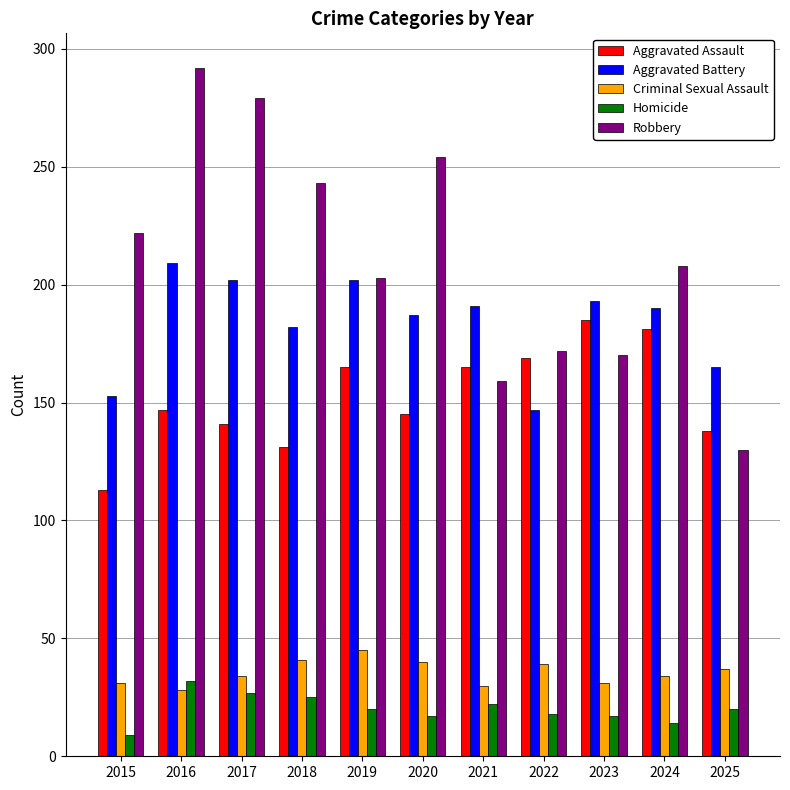

How many groups of bars are there?

11